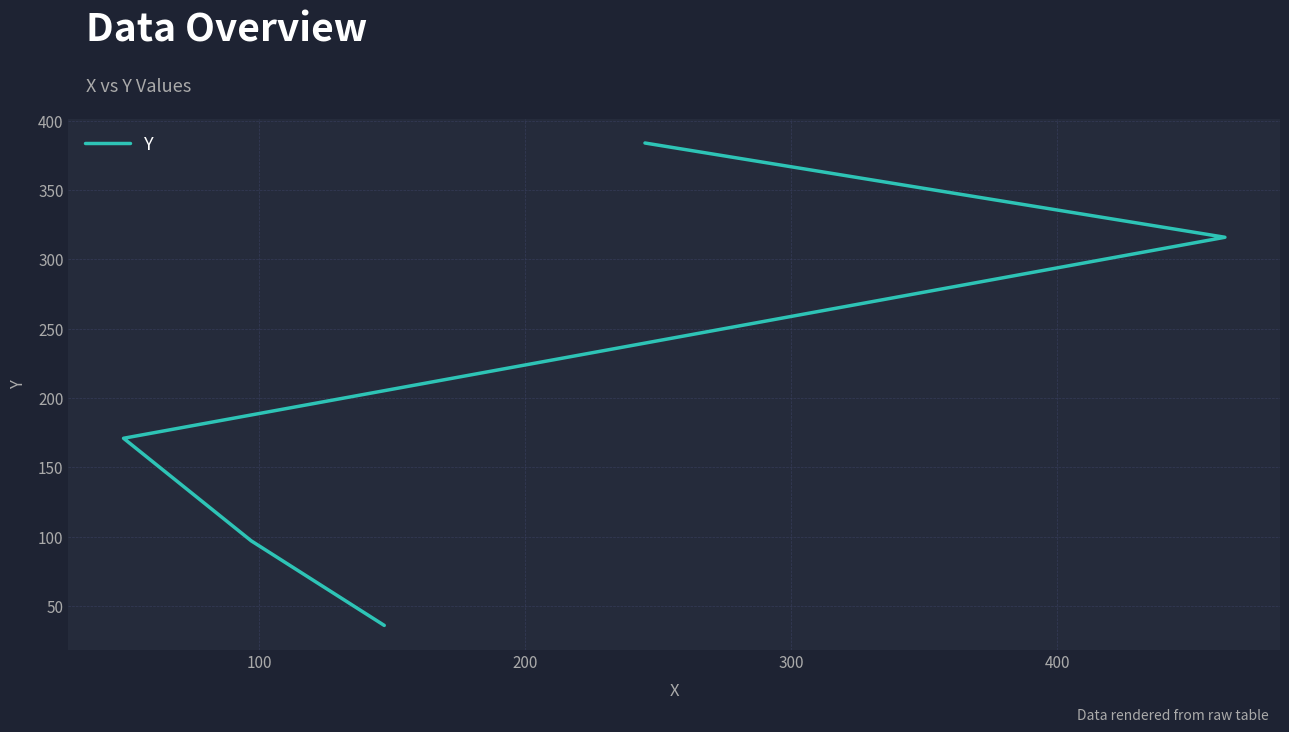

Count the number of categories in the chart.

5